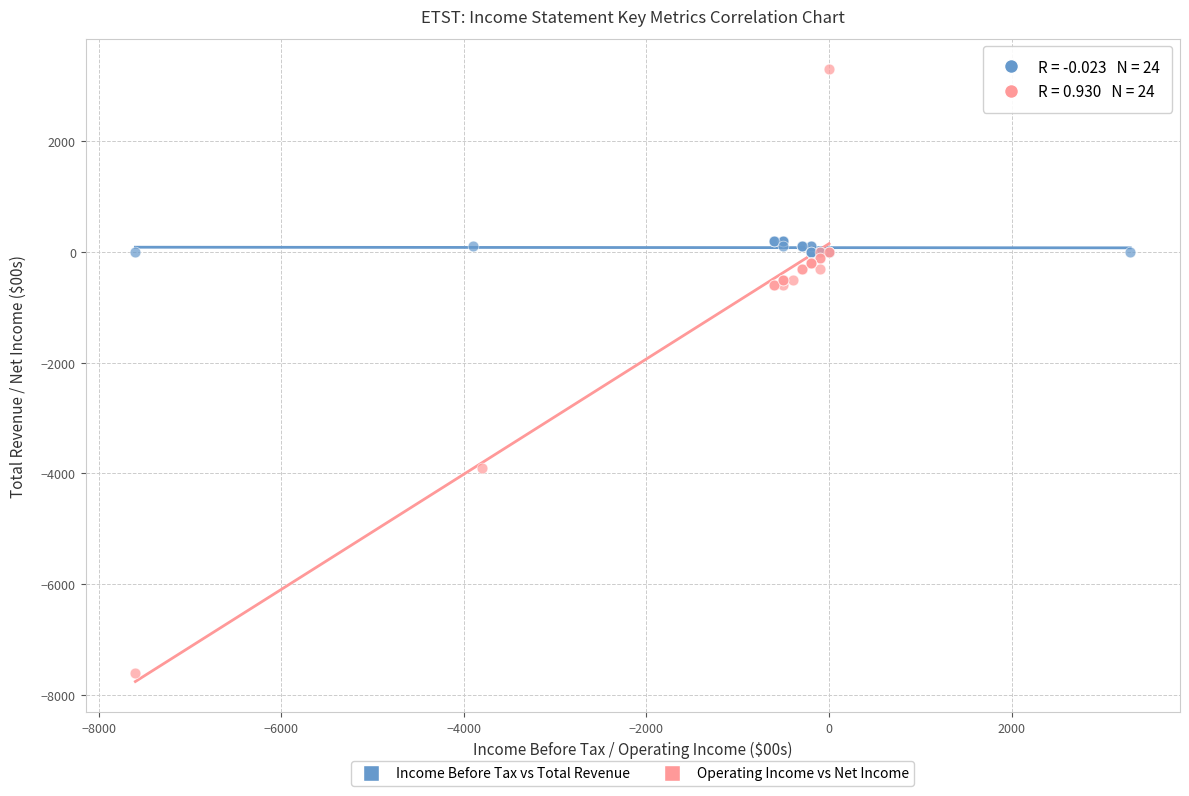

Which series contains the lowest Y value?

Operating Income vs Net Income